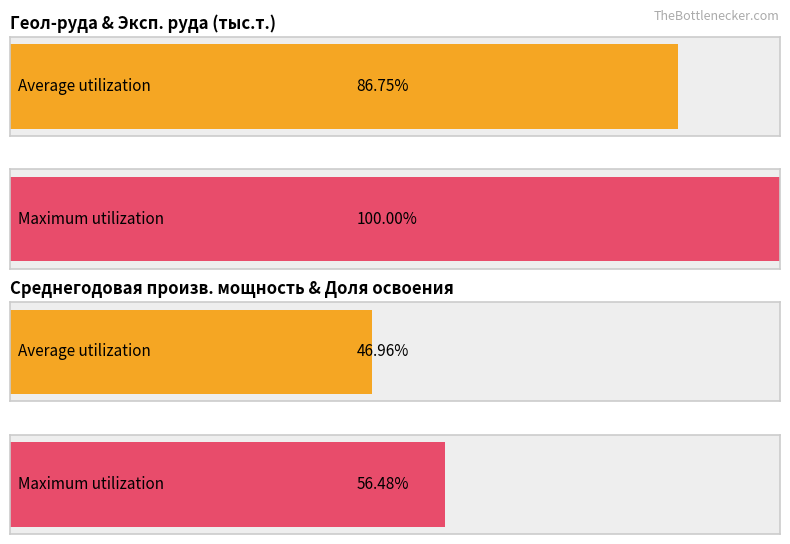

What is the value of the Maximum utilization bar at the 2nd from the left?

0.6